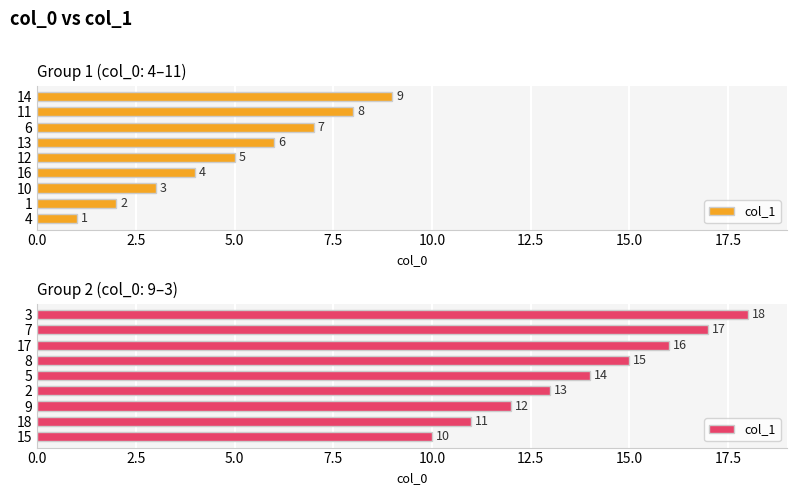

What is the average value?

14